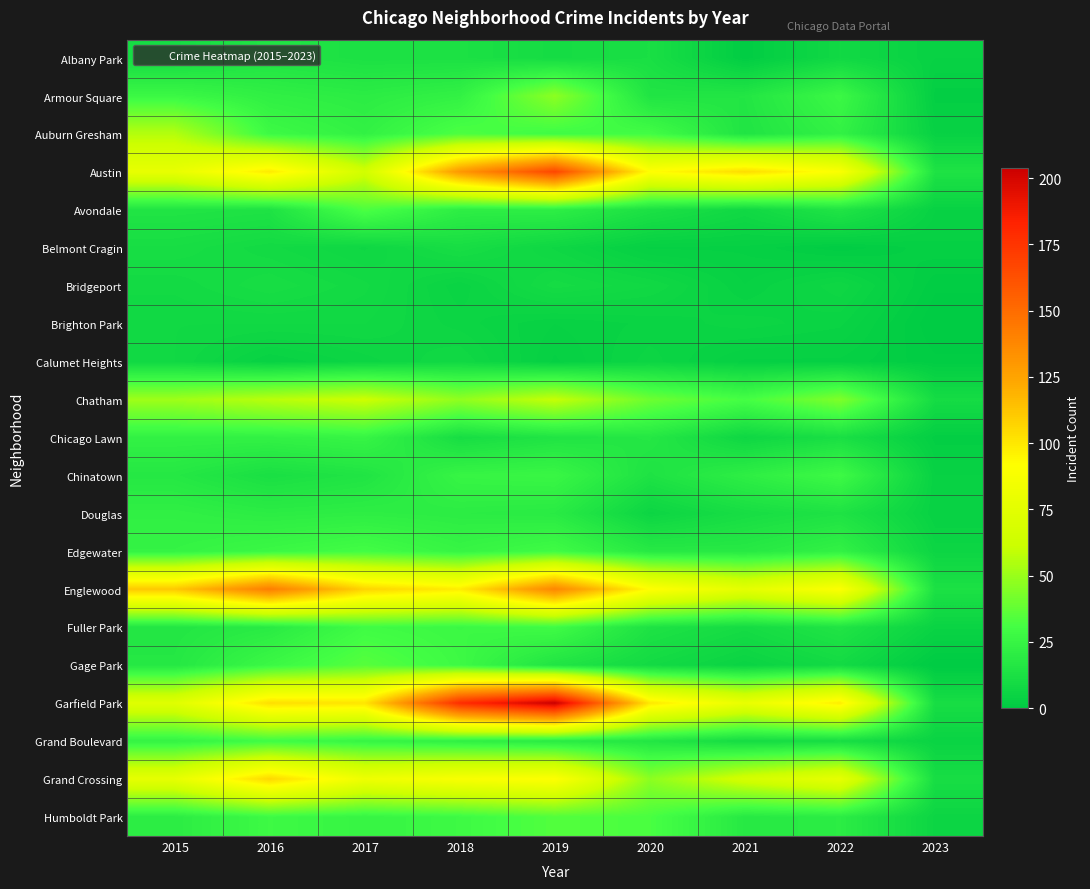

How many distinct data groups are displayed?

21